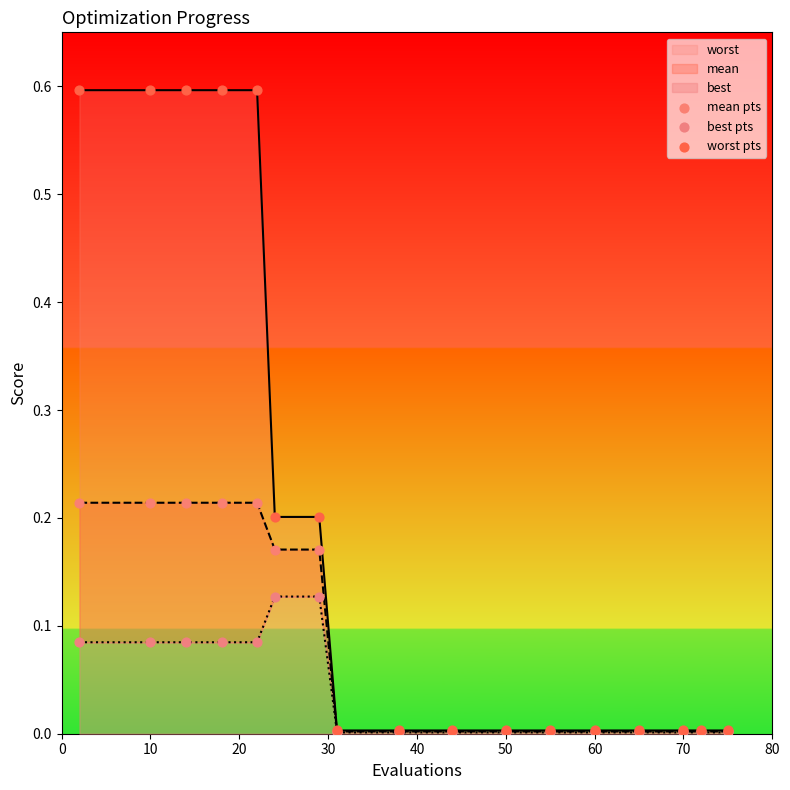

Which series has the largest total across all categories?

worst pts